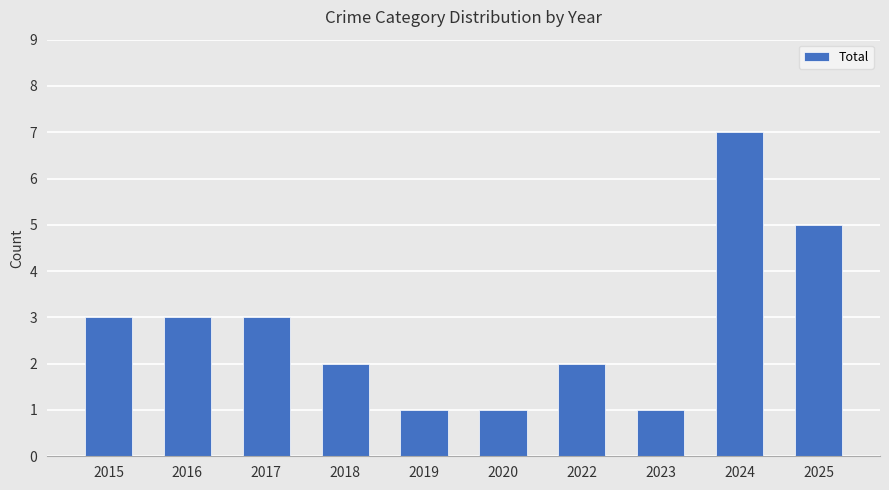

What is the difference between the maximum and minimum values?

6